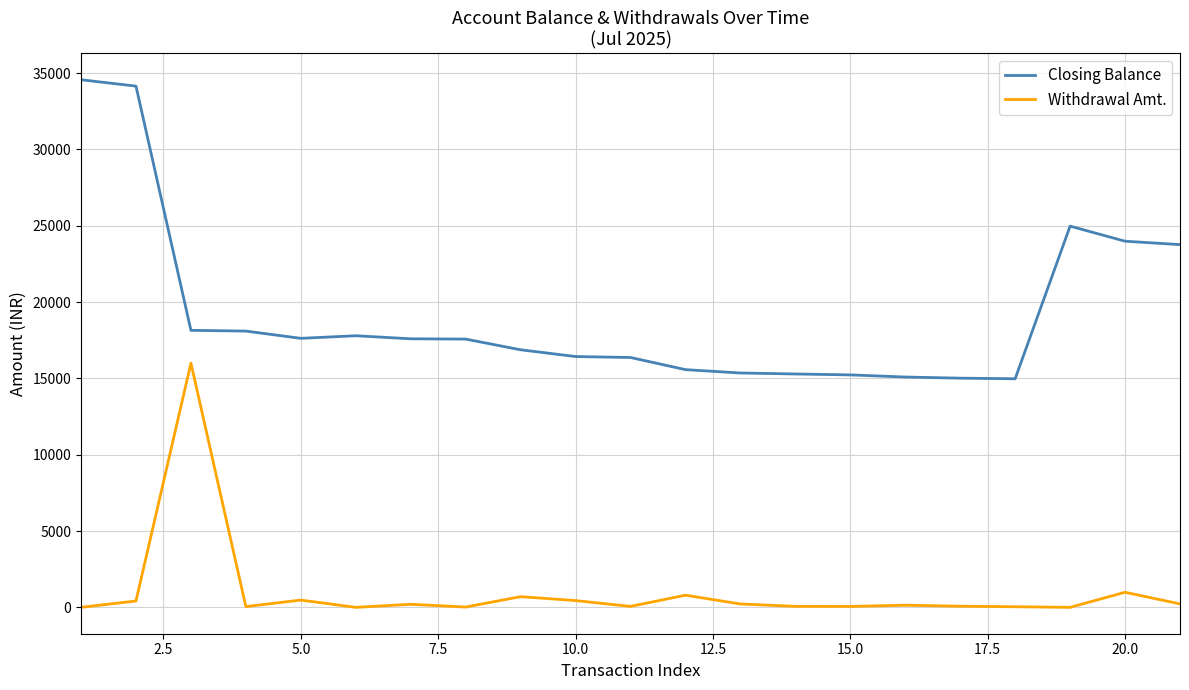

How many categories are shown in the chart?

21